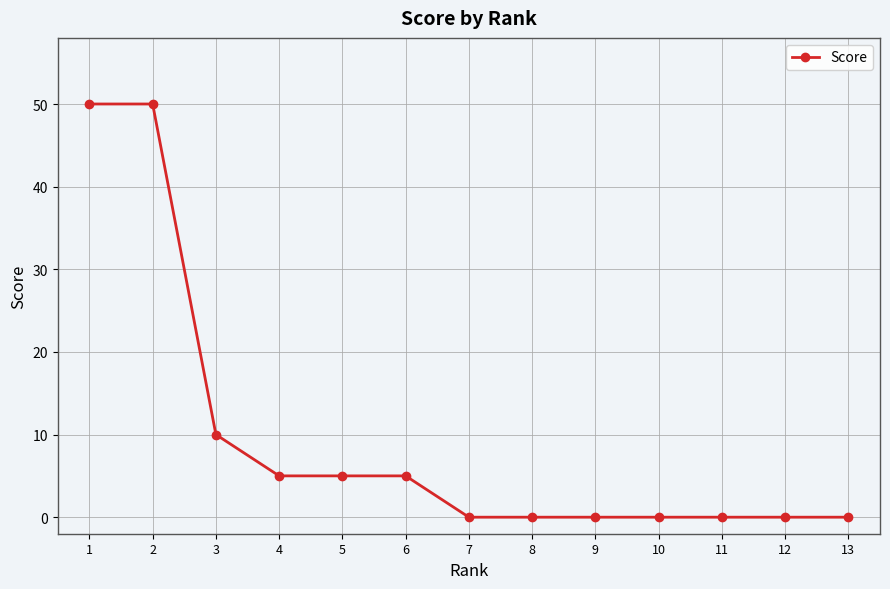

What is the difference between the second highest and second lowest values?

50